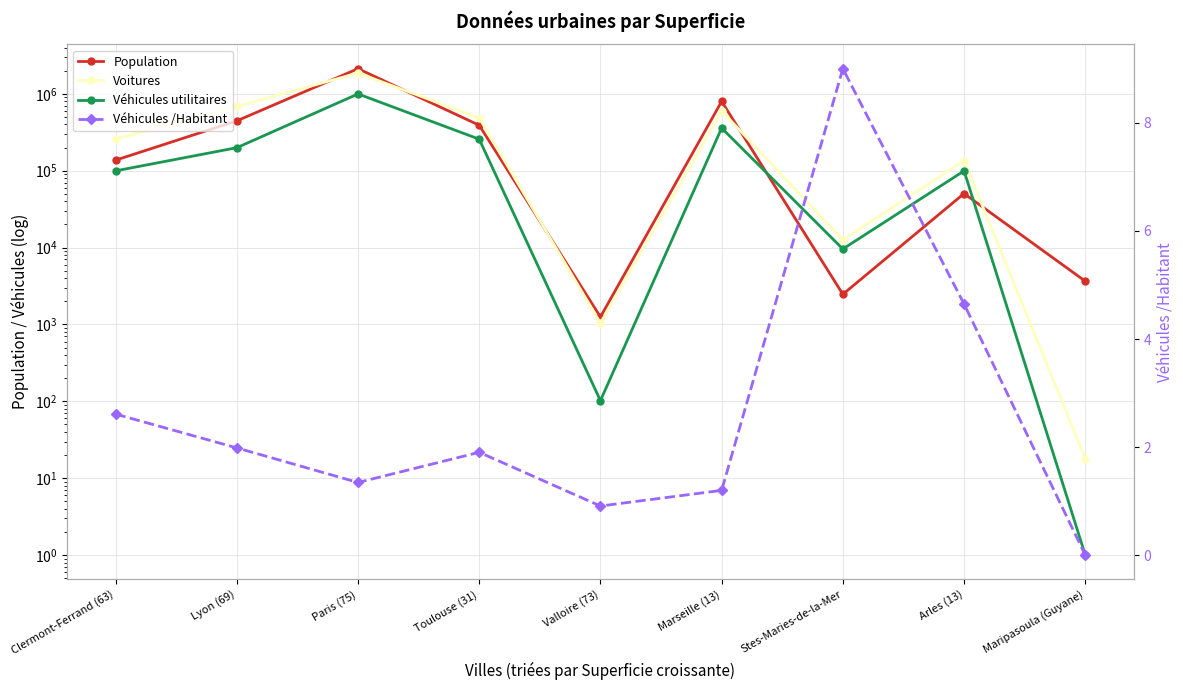

Where is the first local minimum for Population?

Valloire (73)